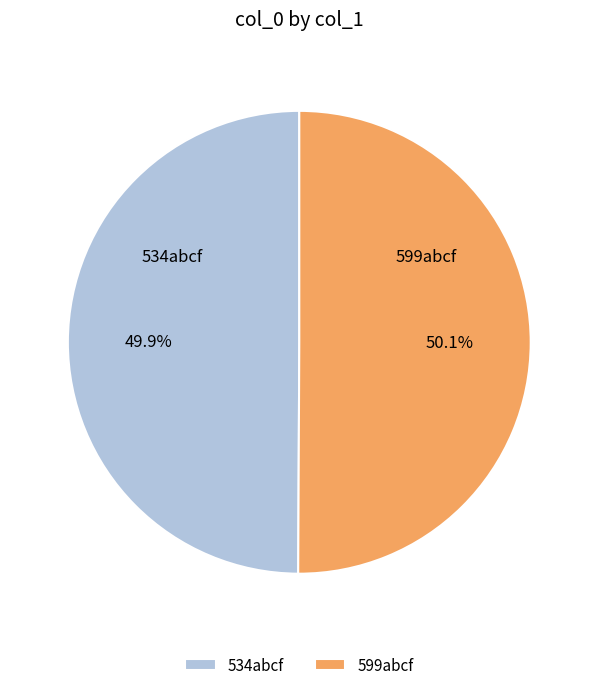

How many slices are in this pie chart?

2